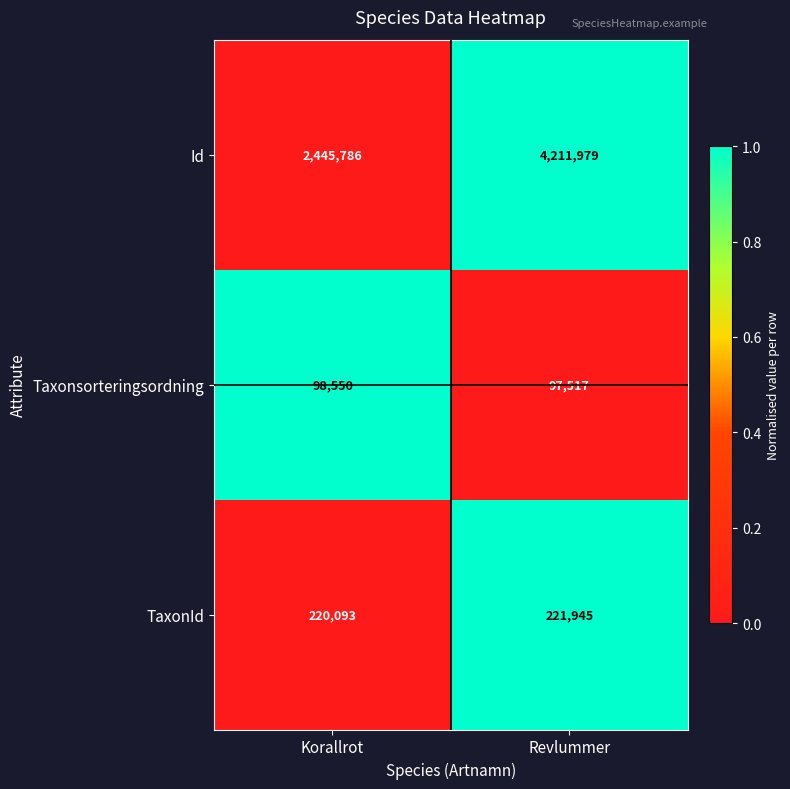

What is the sum of all TaxonId values?

442038